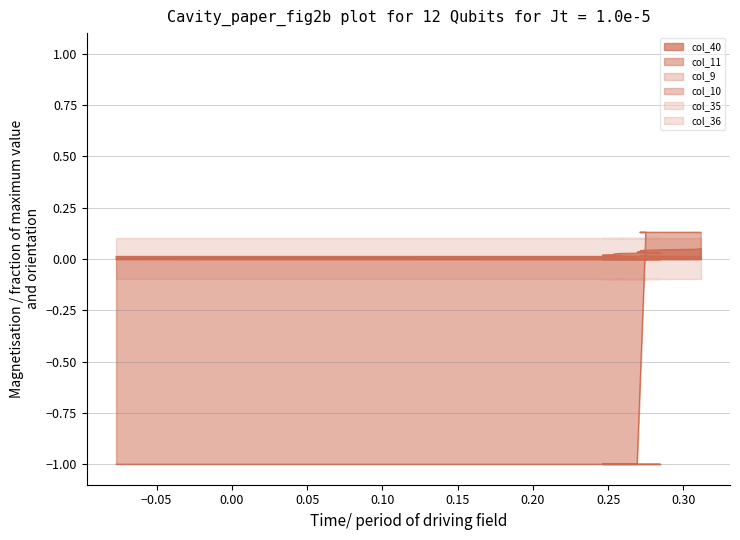

At how many categories does at least one series exceed 0?

18